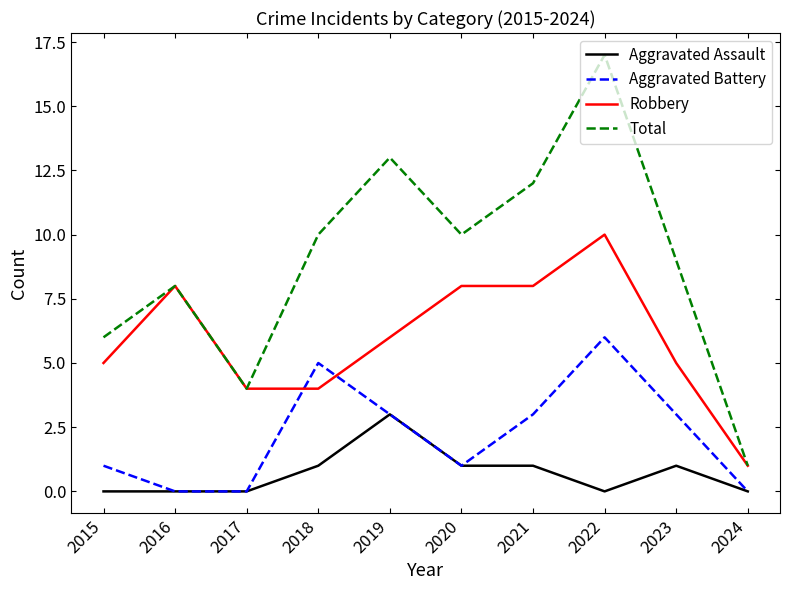

The Robbery series shows 2 at 2024. True or false?

False